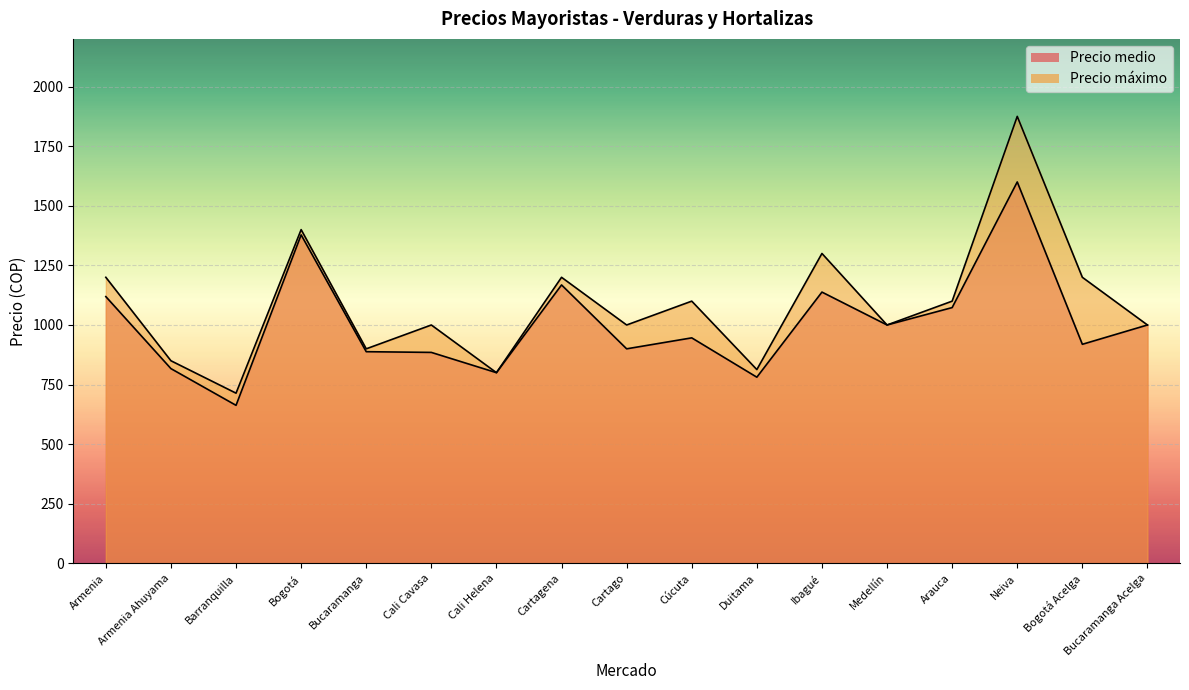

True or false: Precio medio and Precio máximo intersect in this chart.

False